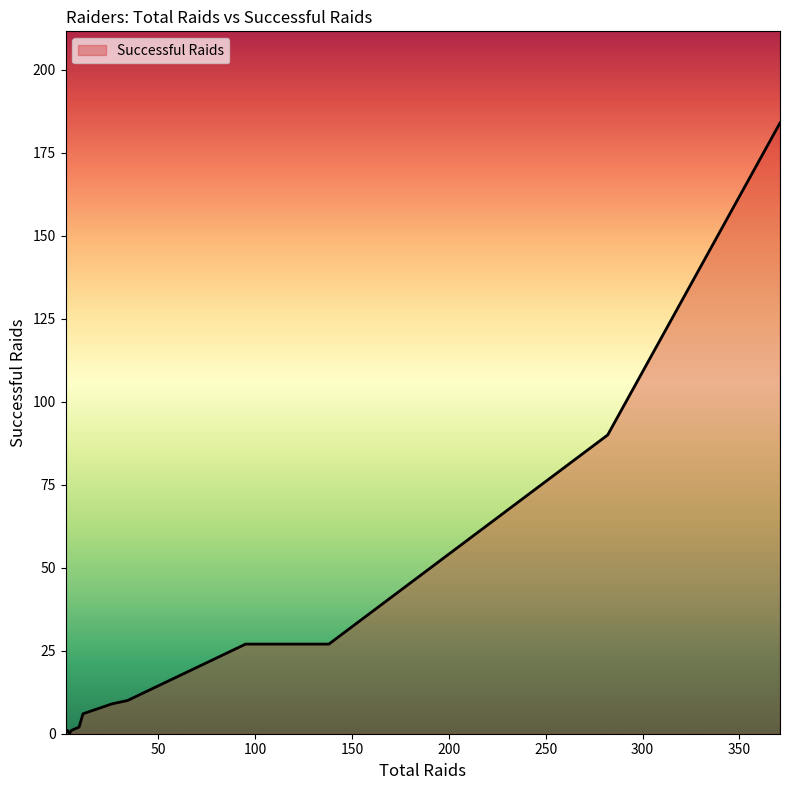

Does the chart display data point markers on the line(s)?

No